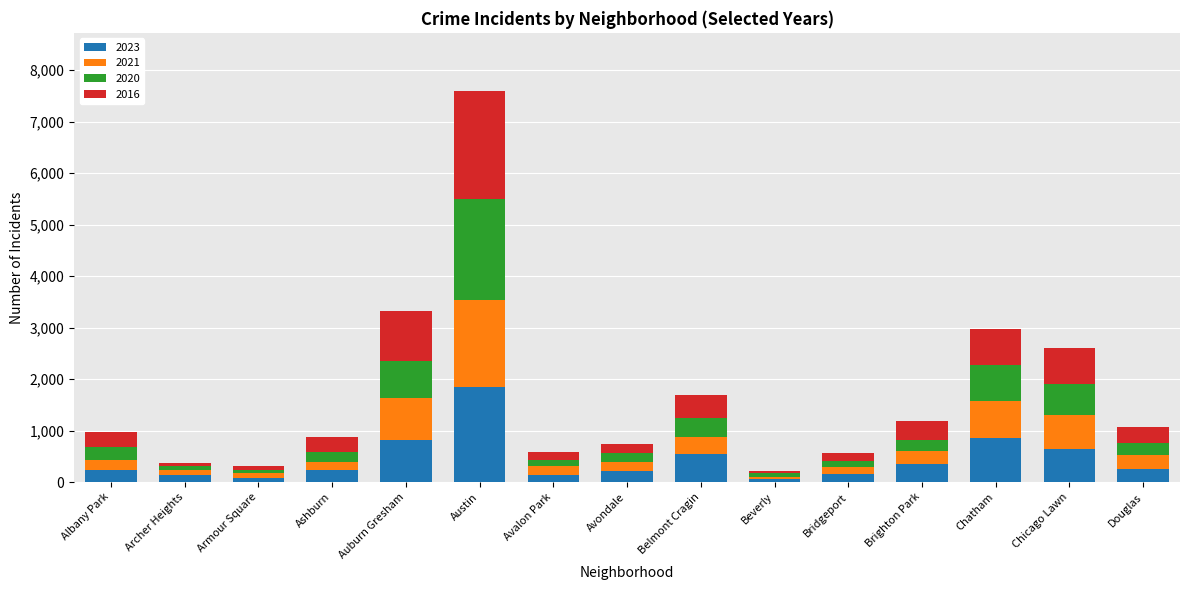

Is it true that 2023 equals 1422 at Auburn Gresham?

False